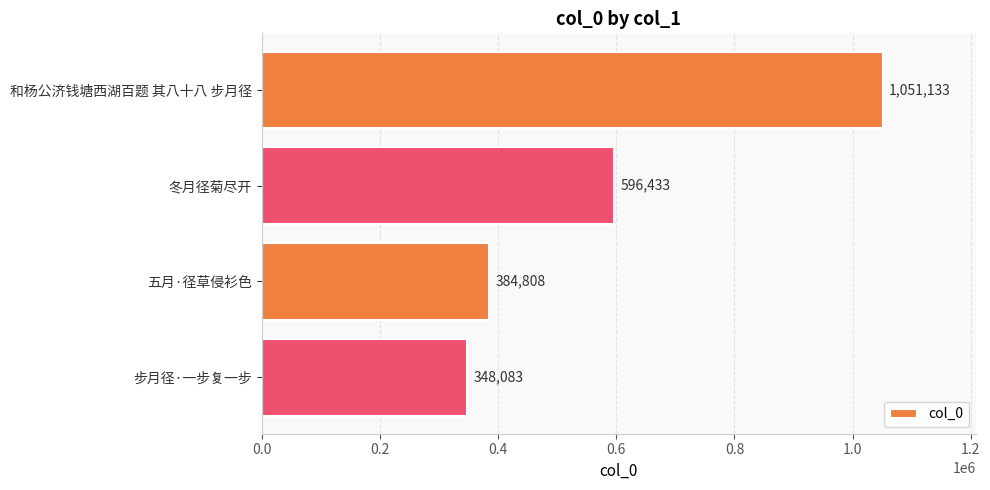

Approximately how many times larger is the value at 冬月径菊尽开 compared to 步月径·一步复一步?

1.7